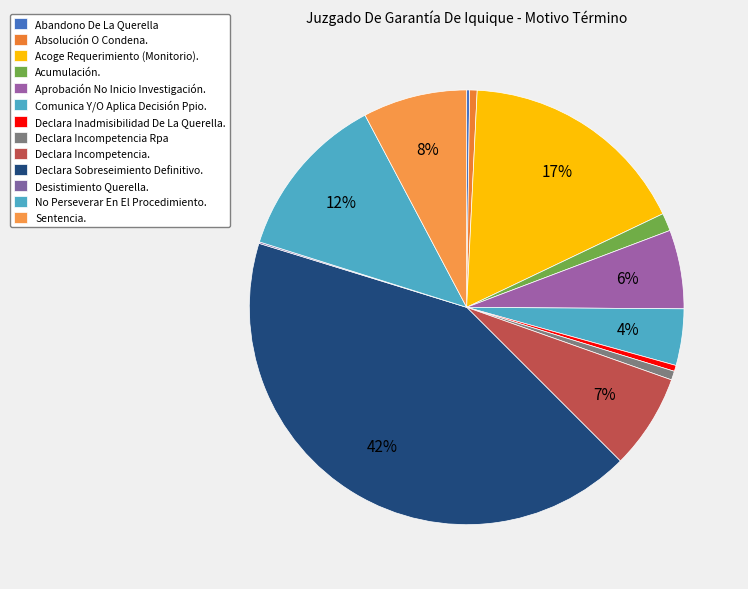

What is the ratio of the value at Declara Incompetencia. to the value at Desistimiento Querella.?

64.0